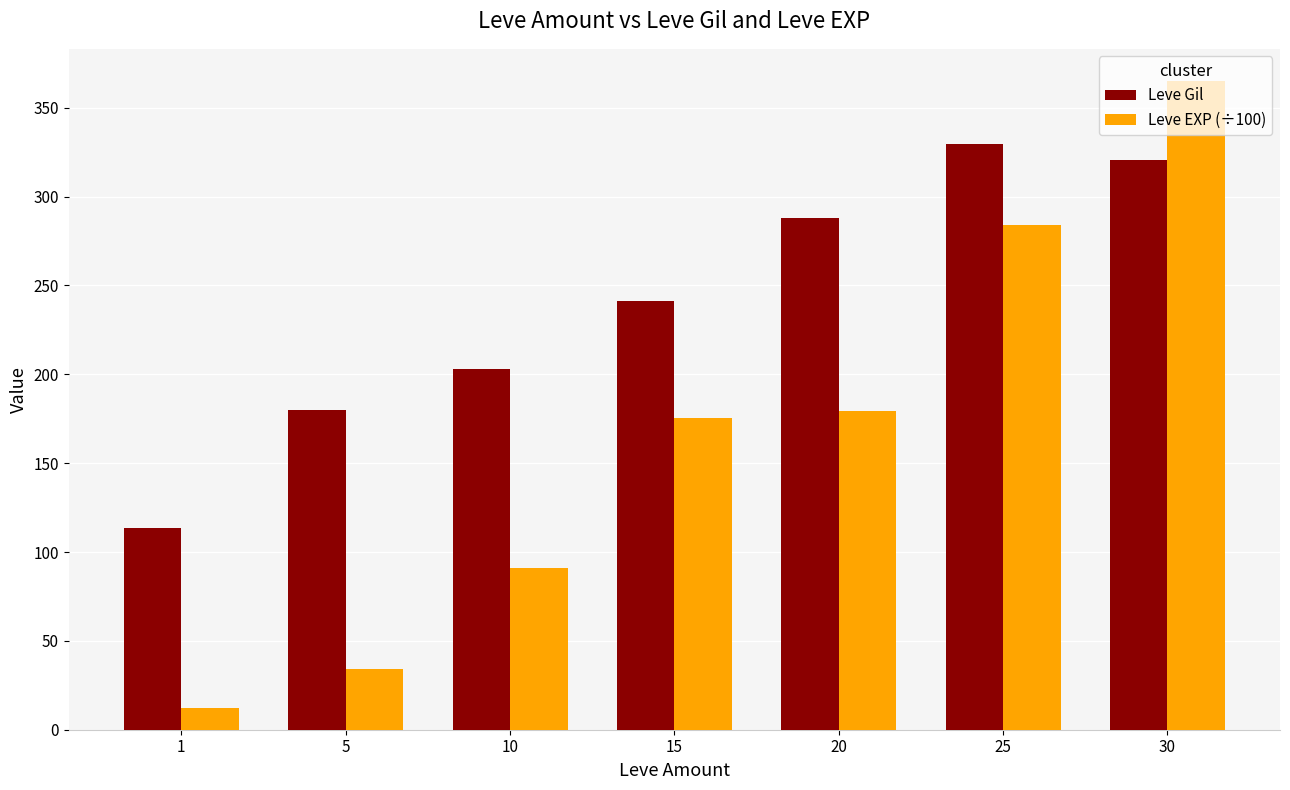

What is the sum of the Leve Gil values at 10 and 20?

491.0